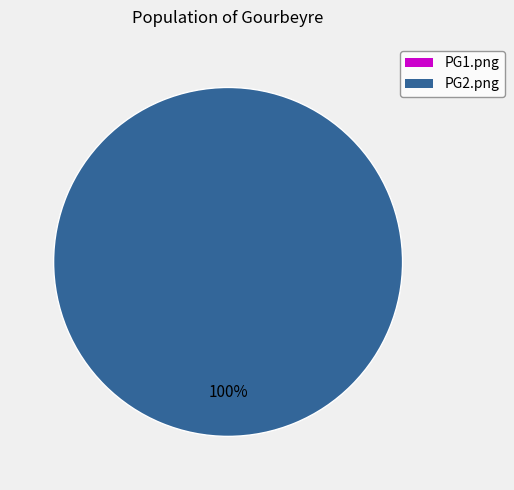

Rank the categories by value from lowest to highest.

PG1.png, PG2.png